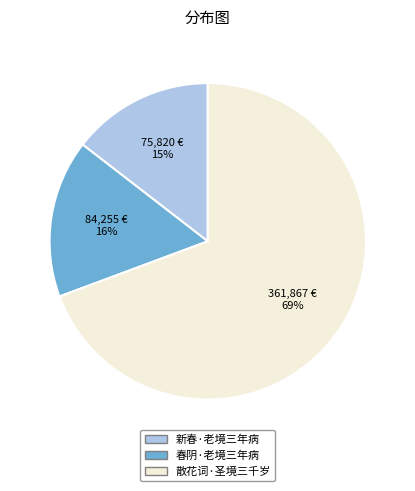

The 春阴·老境三年病 slice represents 16% of the pie. True or false?

True